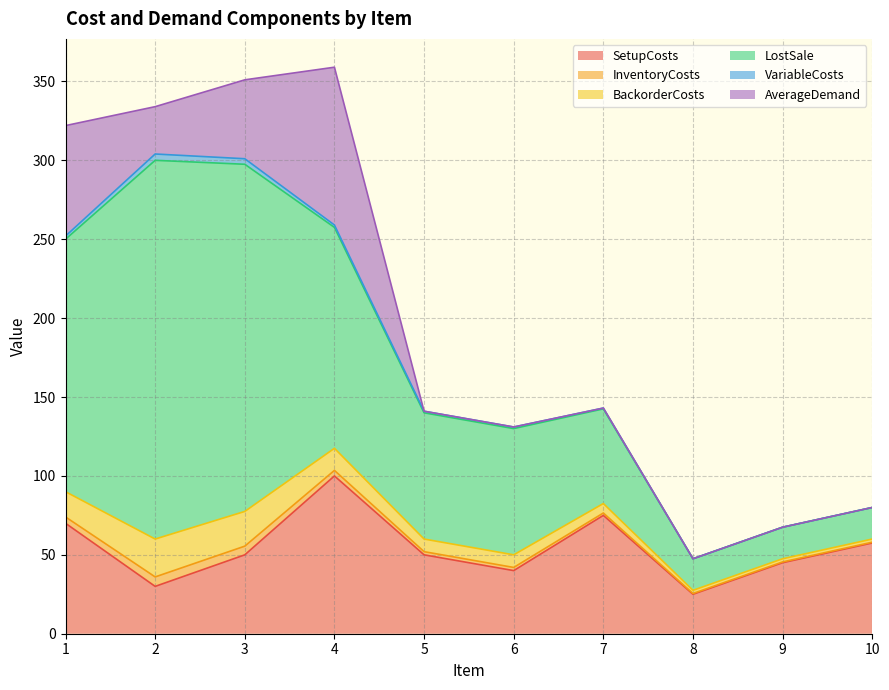

Reading left to right, extract all data points from this chart.

SetupCosts: 70.0	30.0	50.0	100.0	50.0	40.0	75.0	25.0	45.0	57.5
InventoryCosts: 4.0	6.0	5.5	3.5	2.0	2.0	1.5	0.5	0.5	0.5
BackorderCosts: 16.0	24.0	22.0	14.0	8.0	8.0	6.0	2.0	2.0	2.0
LostSale: 160.0	240.0	220.0	140.0	80.0	80.0	60.0	20.0	20.0	20.0
VariableCosts: 2.0	4.0	3.5	1.5	1.0	1.0	0.5	0.0	0.0	0.0
AverageDemand: 70.0	30.0	50.0	100.0	0.0	0.0	0.0	0.0	0.0	0.0